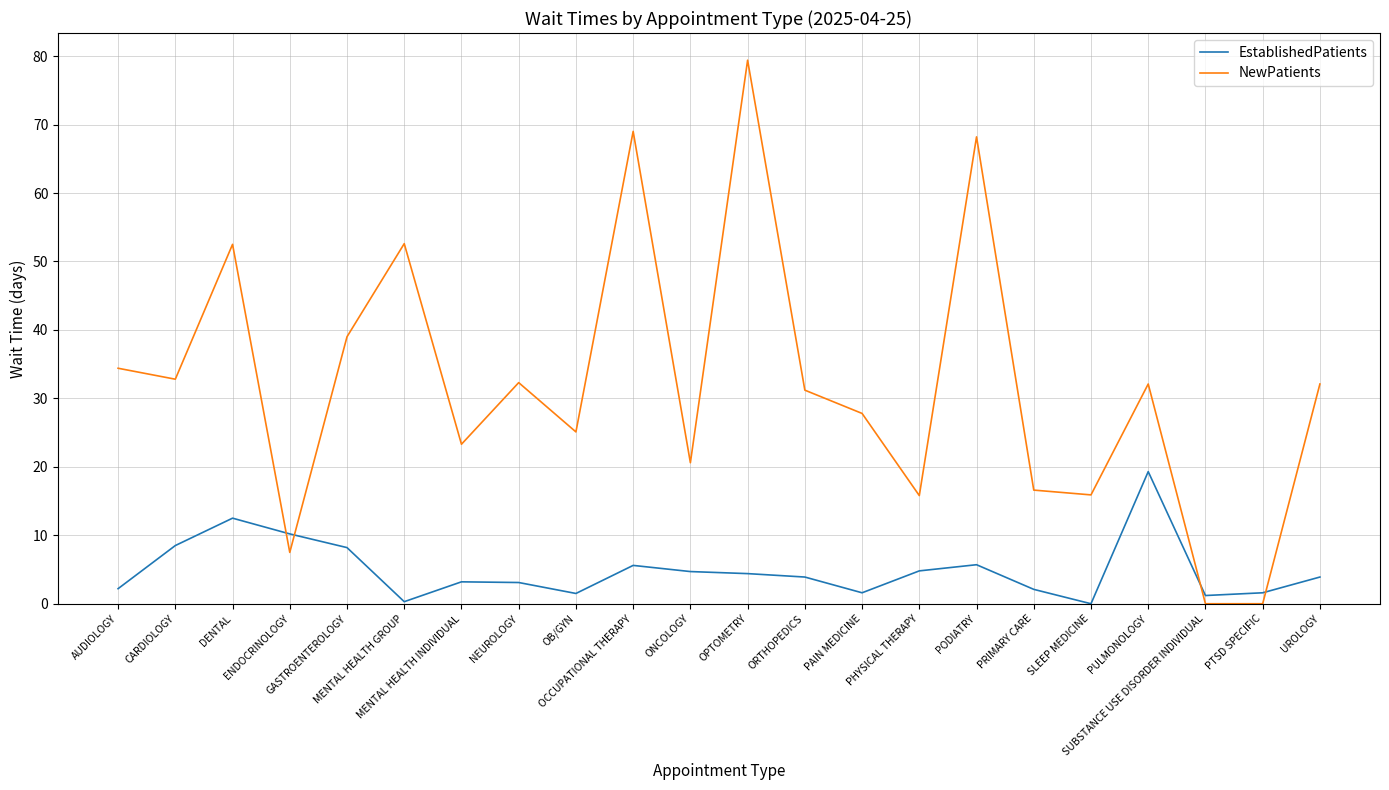

What is the difference between the maximum and minimum values in the NewPatients series?

79.4